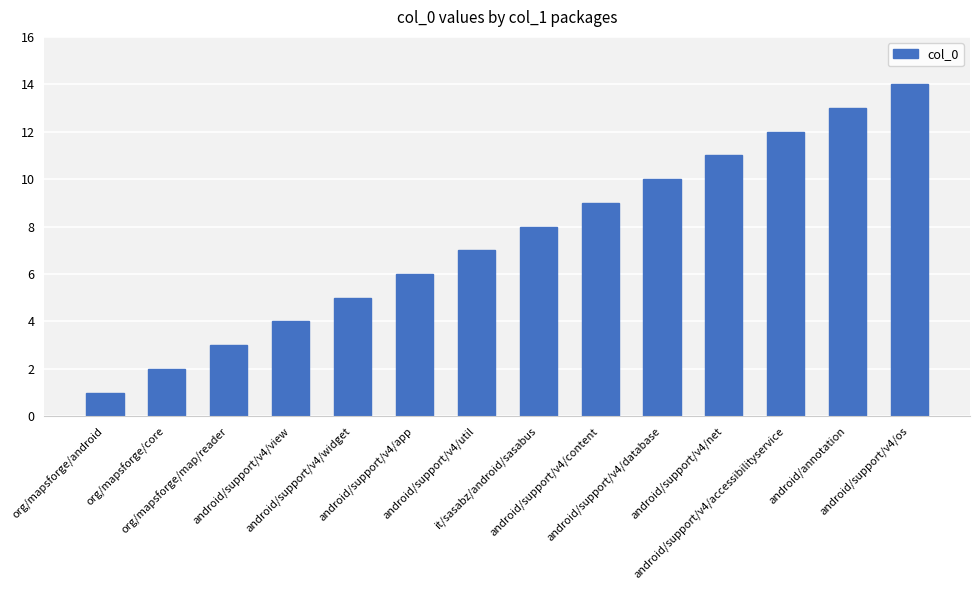

Are the bars horizontal?

No